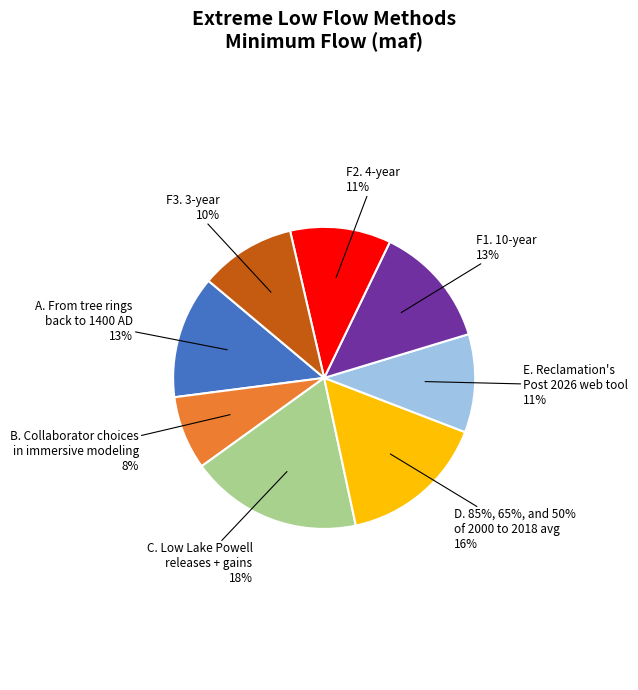

Do B. Collaborator choices
in immersive modeling and F1. 10-year together represent more than half of the pie?

No